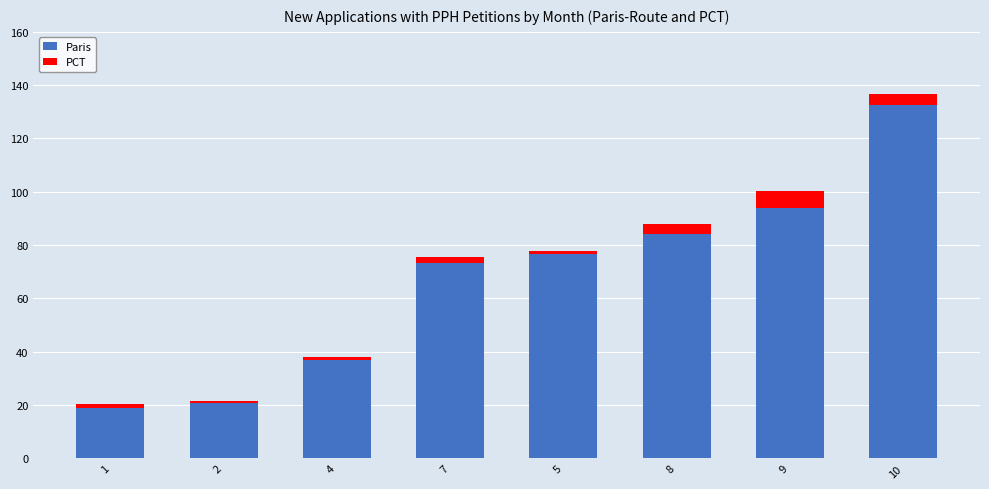

What is the average value of the Paris series?

67.2